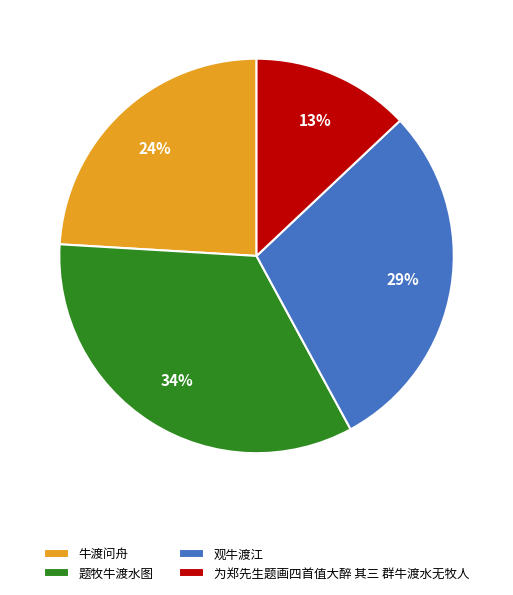

Does 观牛渡江 account for over 50% of the chart?

No